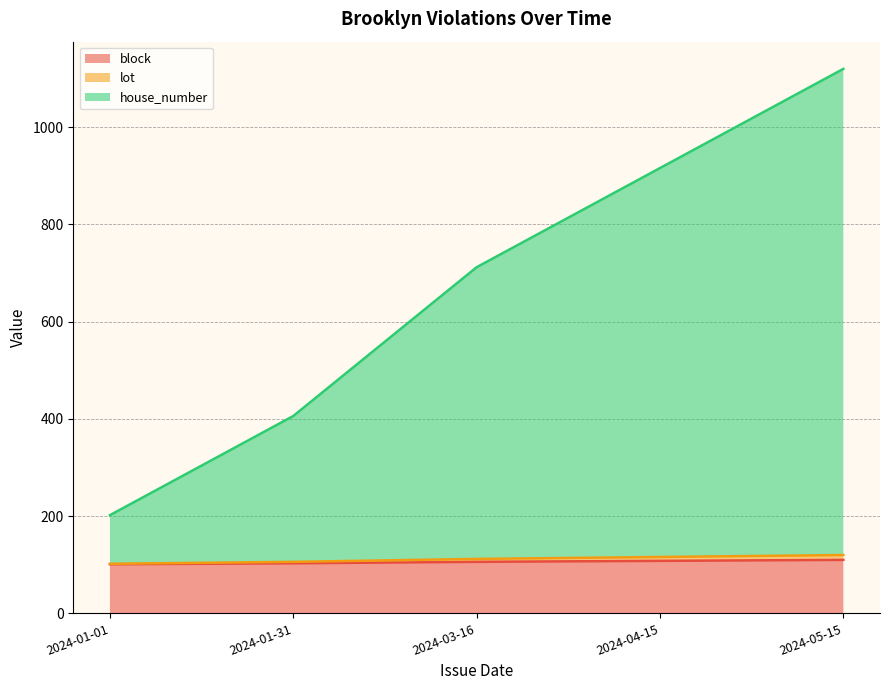

At which category is the sum across all series the highest?

2024-05-15